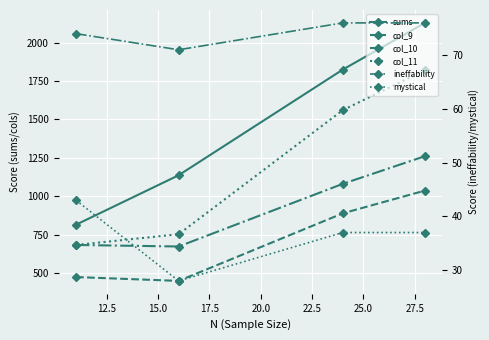

Is this an area chart (filled region under the line)?

No